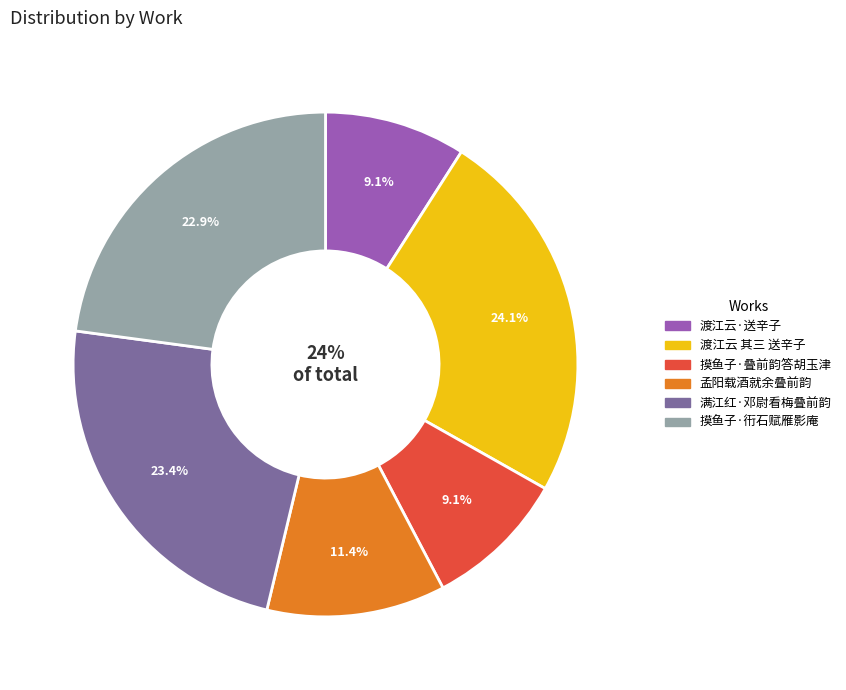

How many slices are in this pie chart?

6